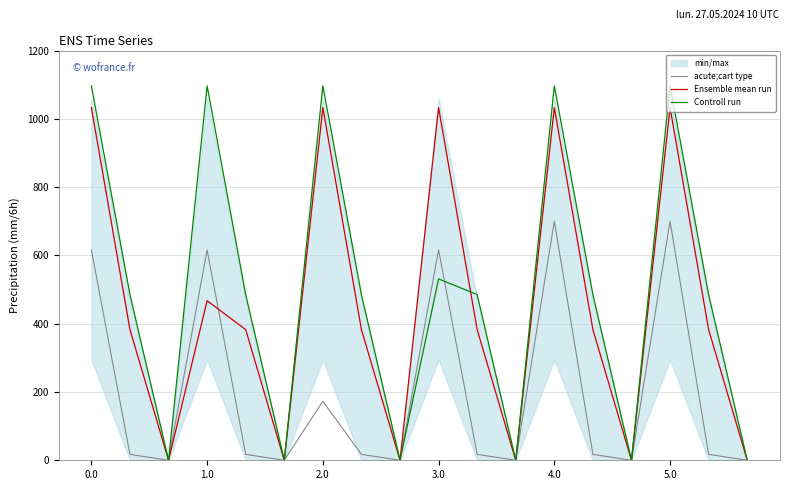

At how many categories does at least one series exceed 993?

6